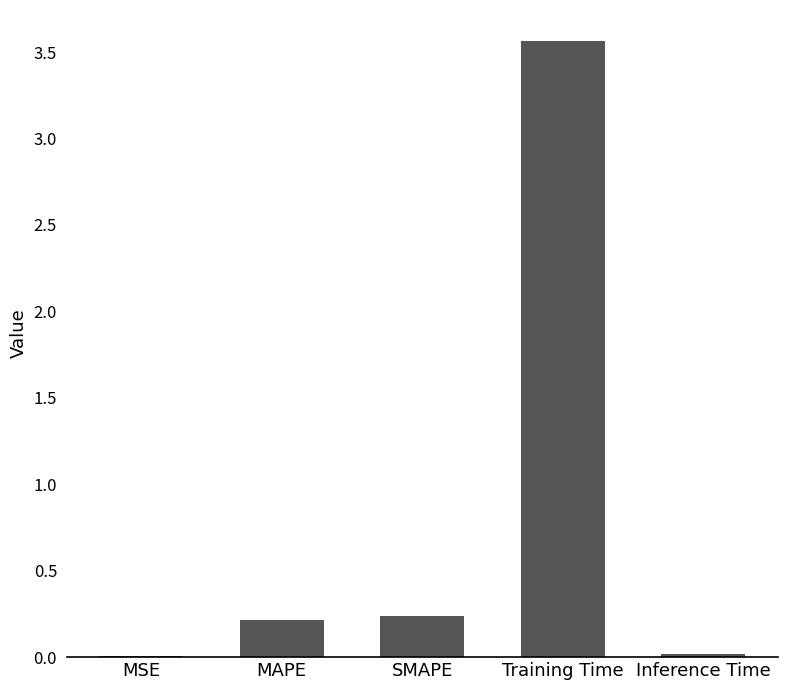

What is the maximum value shown in the chart?

3.6